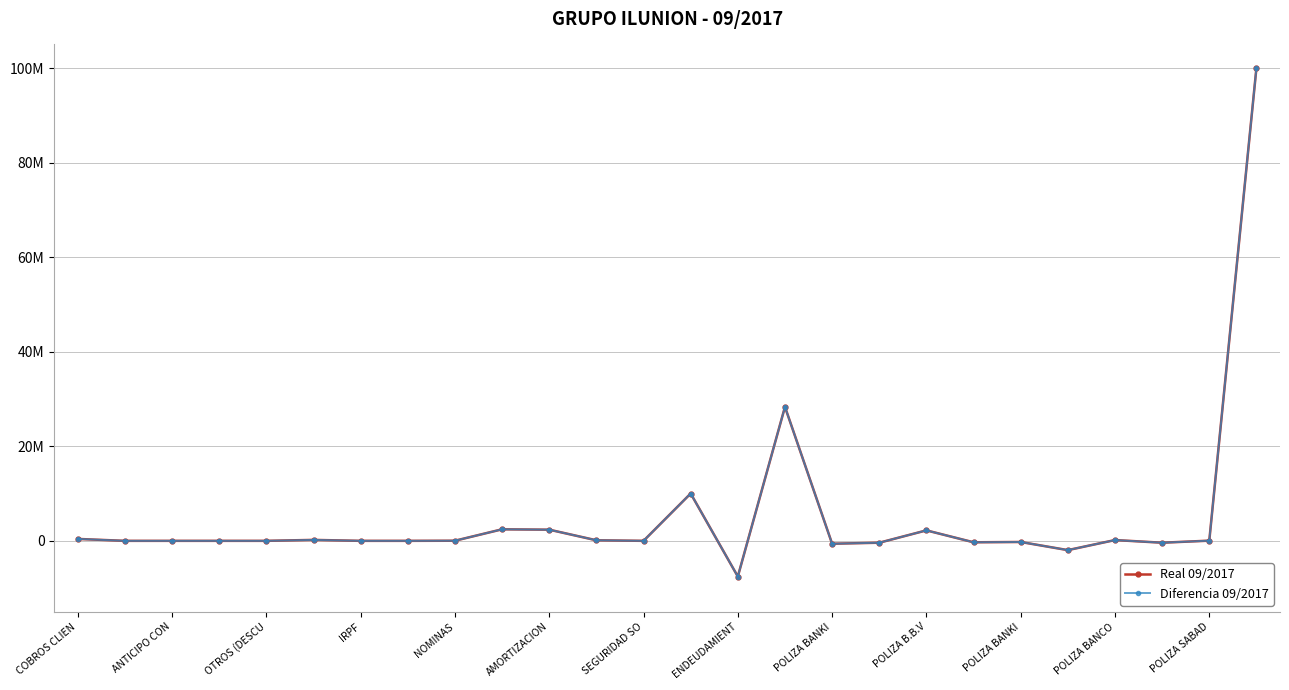

Does the chart have visible grid lines?

Yes